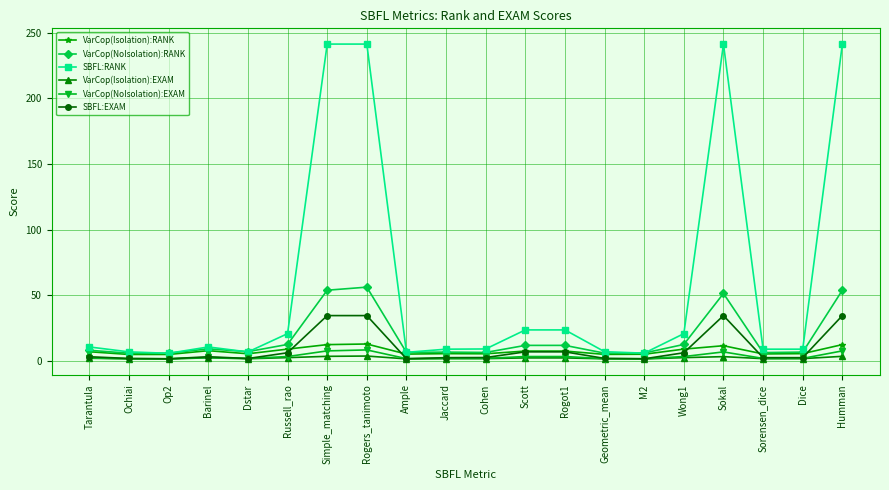

List the series in order of their peak value, lowest first.

VarCop(Isolation):EXAM, VarCop(NoIsolation):EXAM, VarCop(Isolation):RANK, SBFL:EXAM, VarCop(NoIsolation):RANK, SBFL:RANK